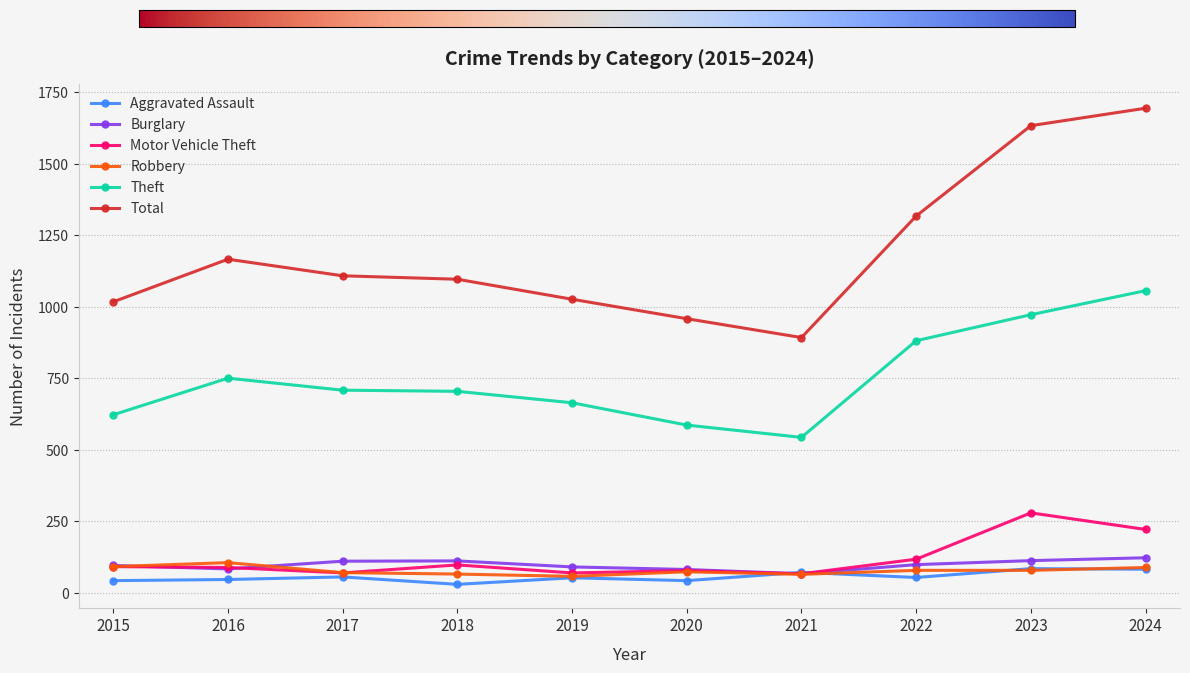

What is the value of the Motor Vehicle Theft point at the 2nd from the left?

88